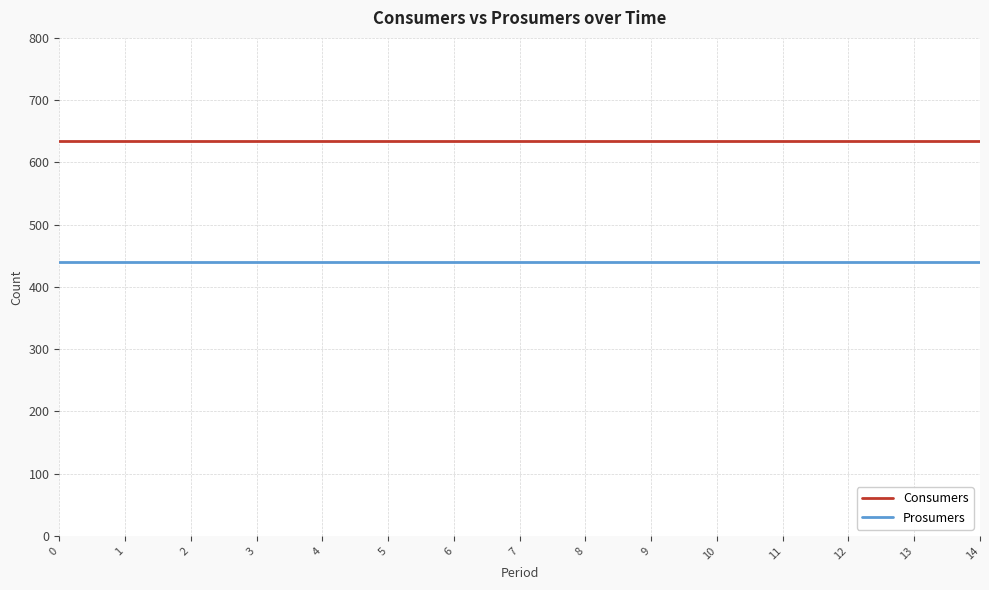

List the series in order of their overall mean, lowest first.

Prosumers, Consumers